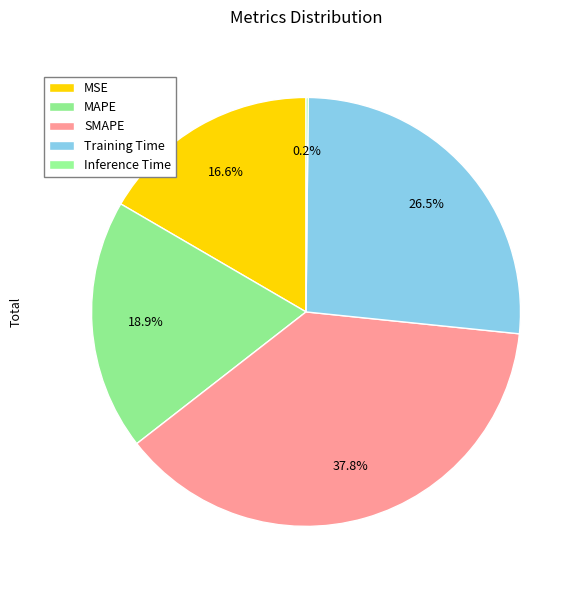

Do Training Time and Inference Time together represent more than half of the pie?

No